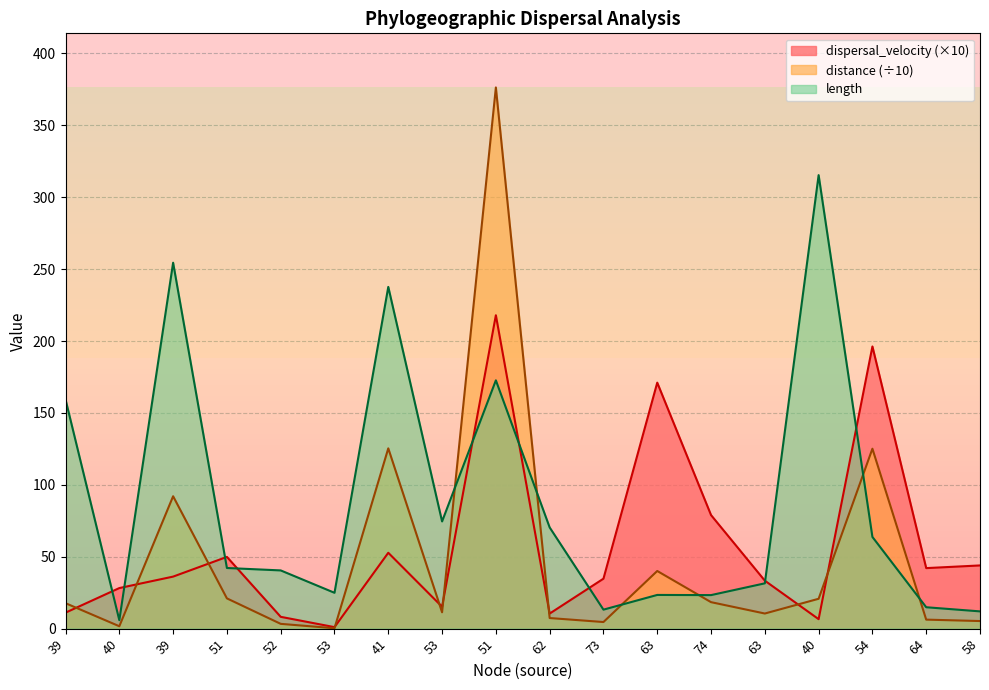

Which series changed the most between 52 and 58?

dispersal_velocity (×10)